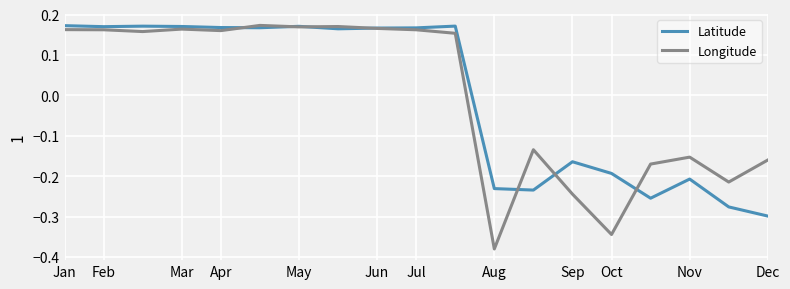

What is the highest value of the Latitude series?

0.2